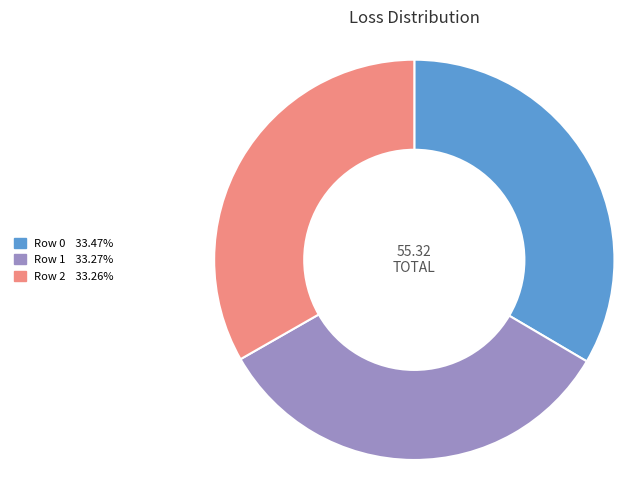

Count the number of slices in the pie.

3